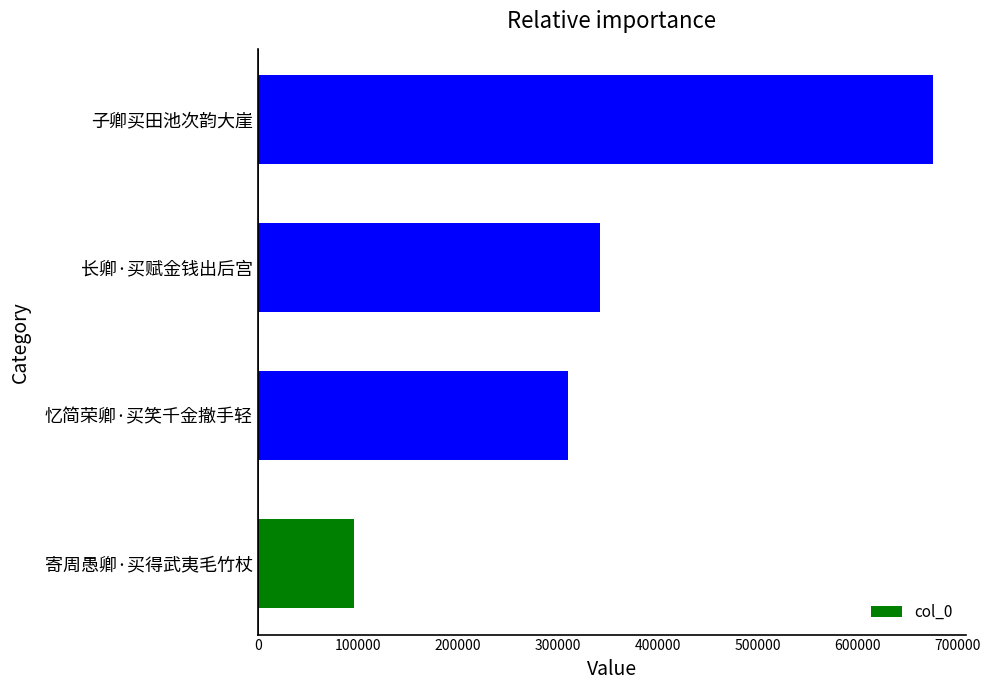

Does the chart contain any negative values?

No